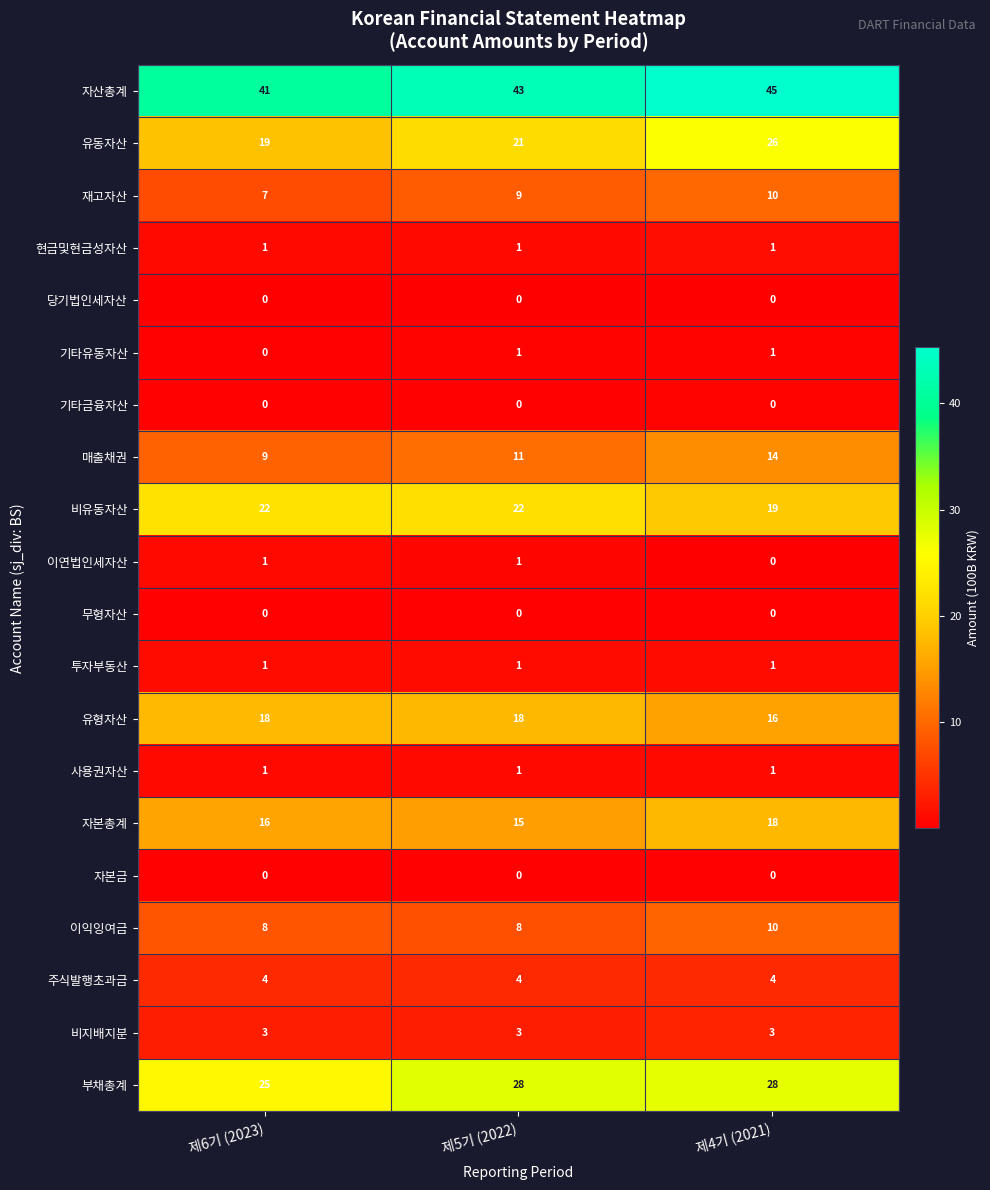

Rank the categories by 매출채권 value from highest to lowest.

제4기 (2021), 제5기 (2022), 제6기 (2023)